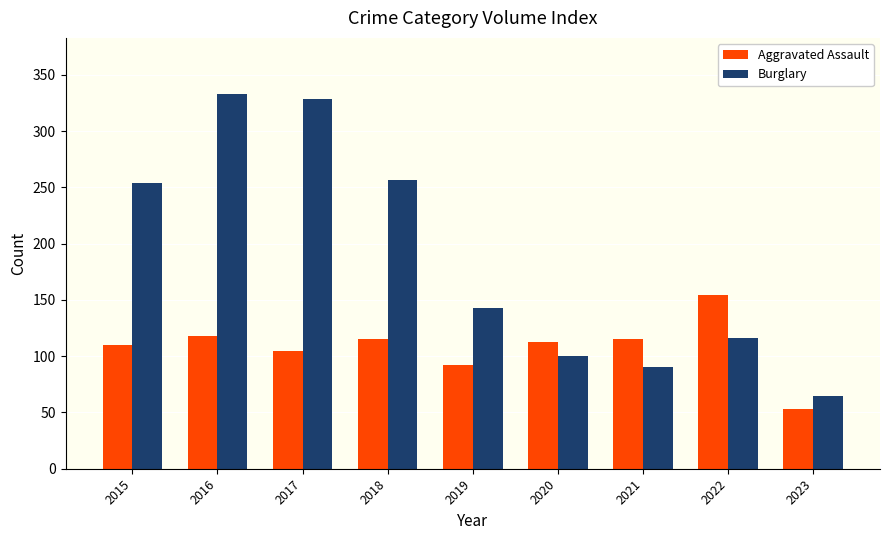

Rank the series at 2019 from lowest to highest value.

Aggravated Assault, Burglary